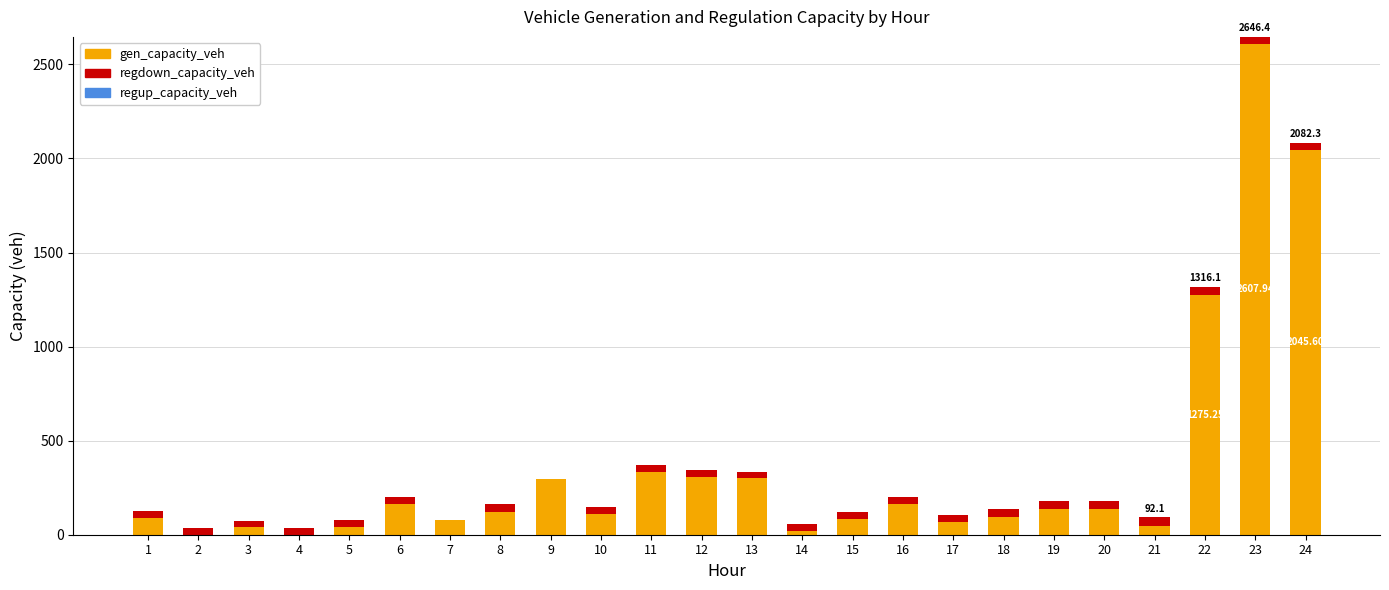

At which category is the sum across all series the highest?

23